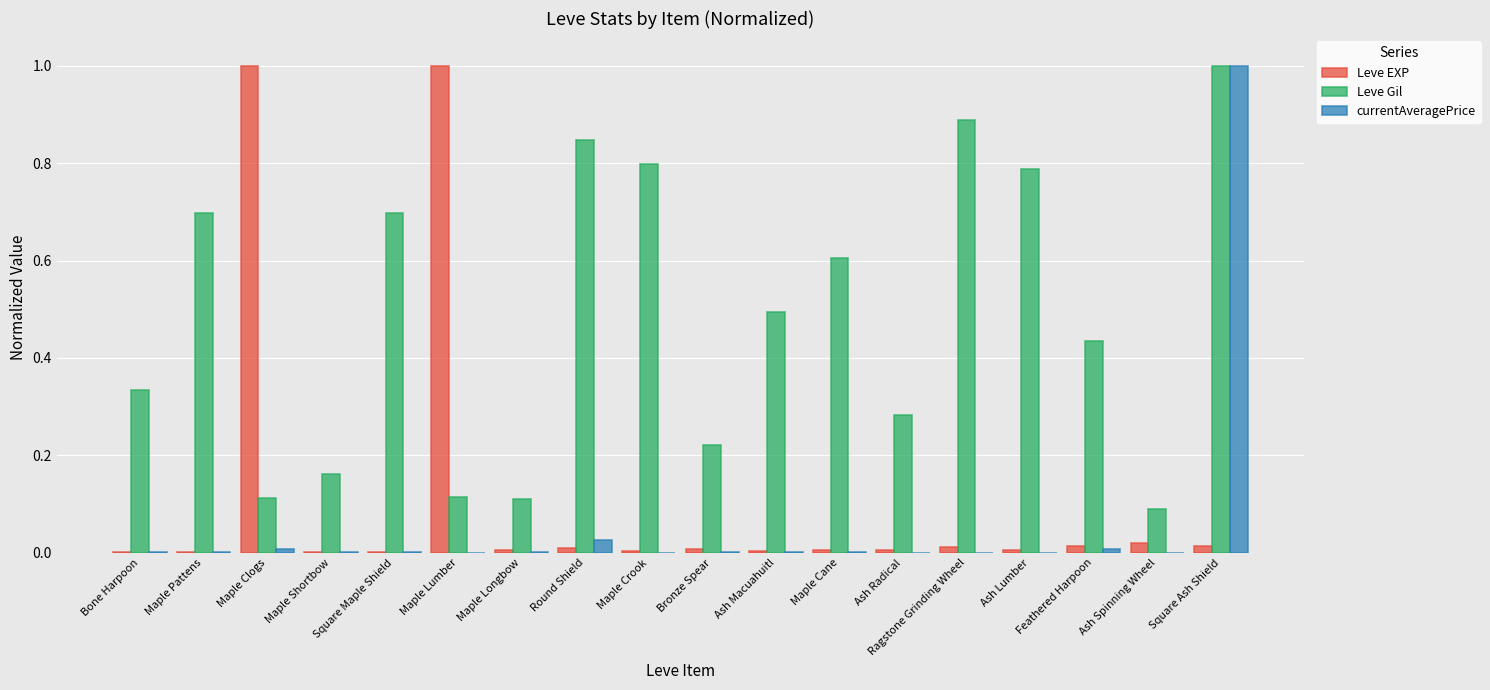

What is the sum of the Leve Gil values at Feathered Harpoon and Ash Lumber?

1.2